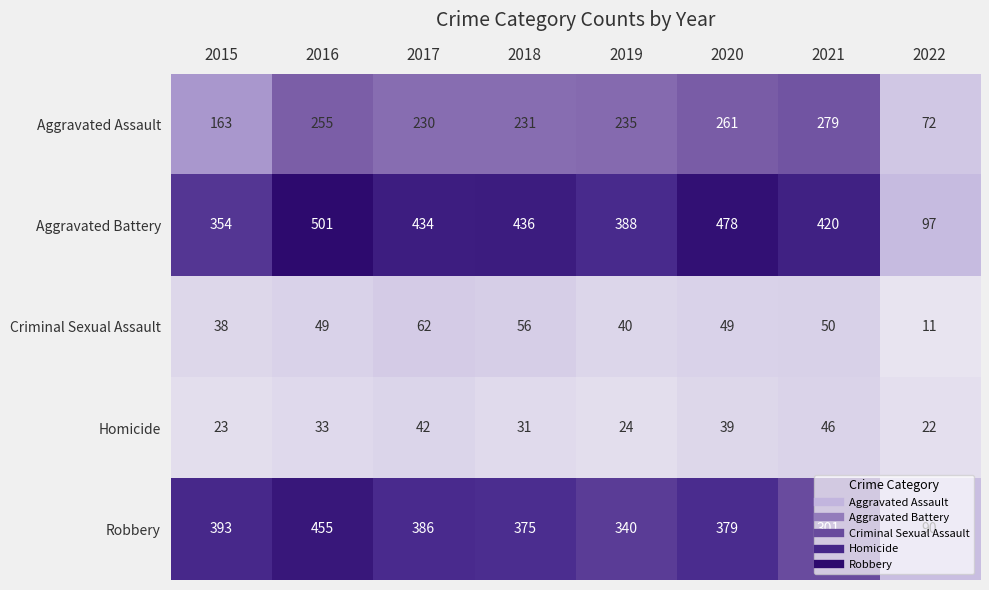

Is it true that Robbery equals 379 at 2020?

True